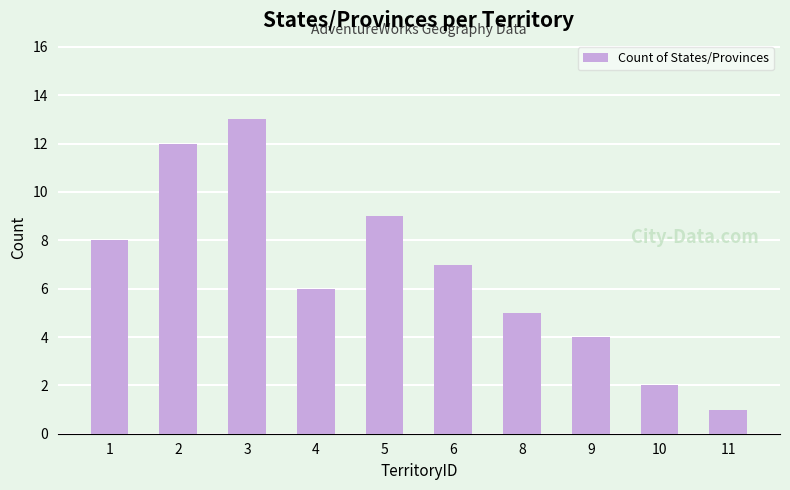

What is the average value?

7